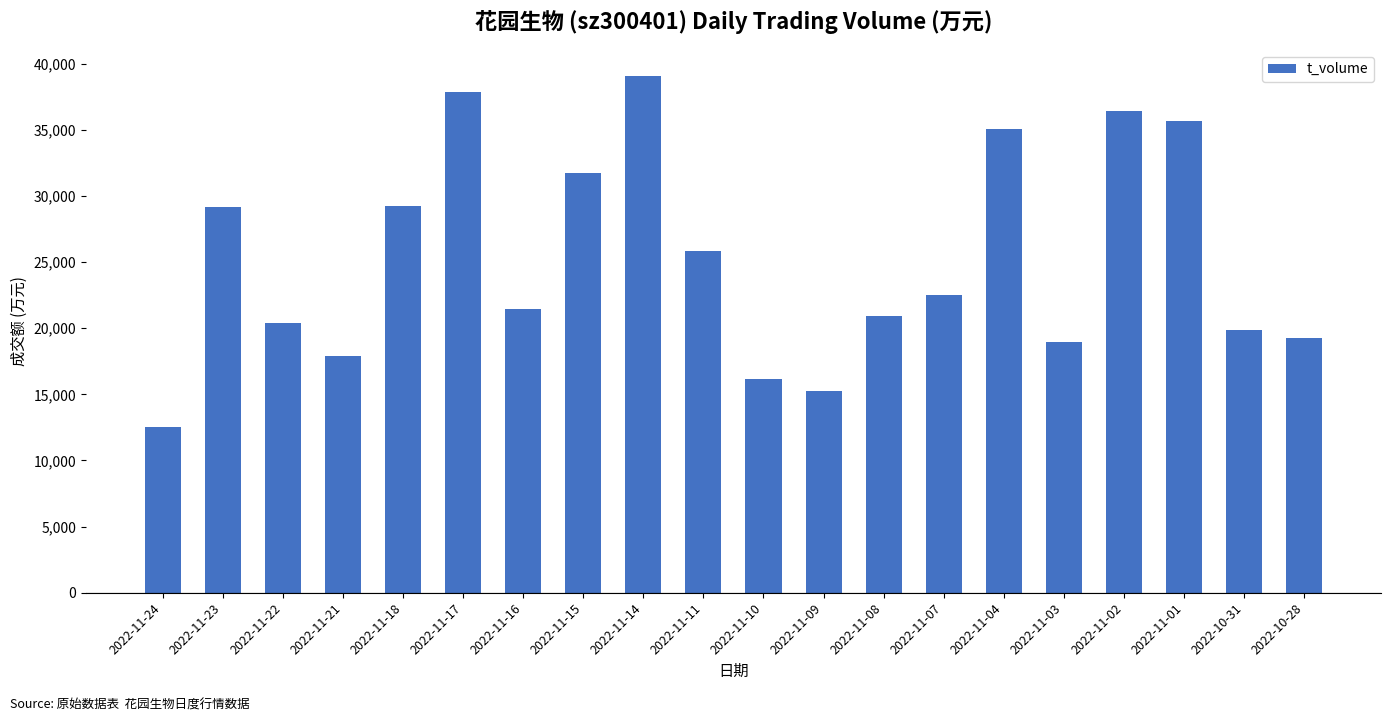

How many data points are less than 22491?

10